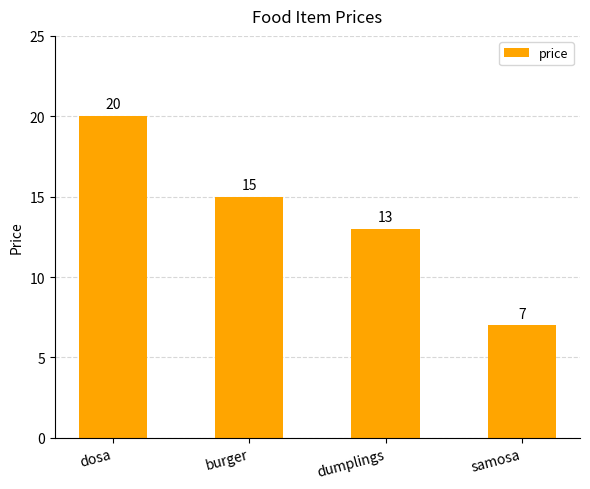

What is the sum of all values?

55